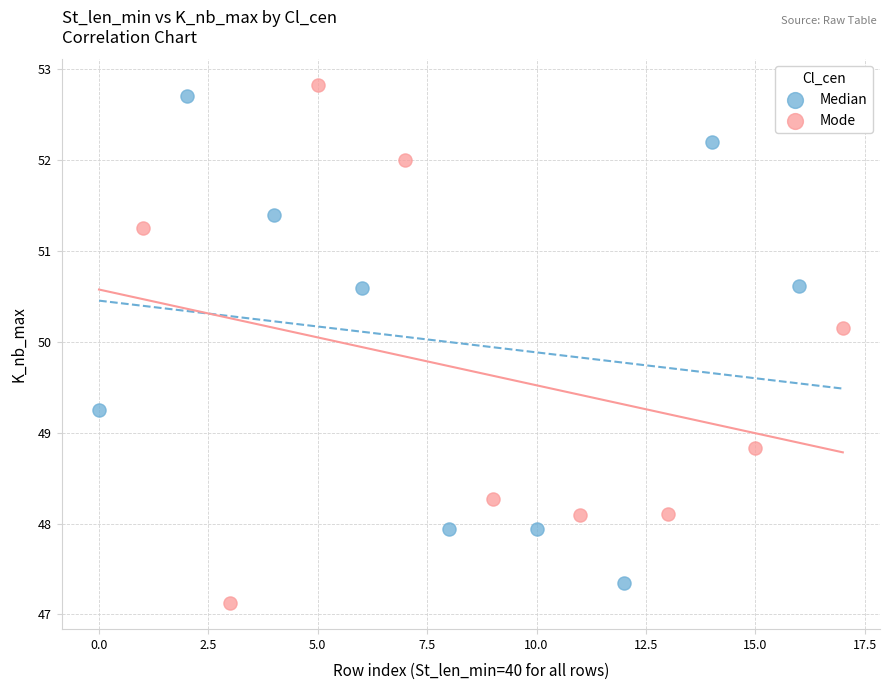

Which series has the widest spread of Y values?

Mode